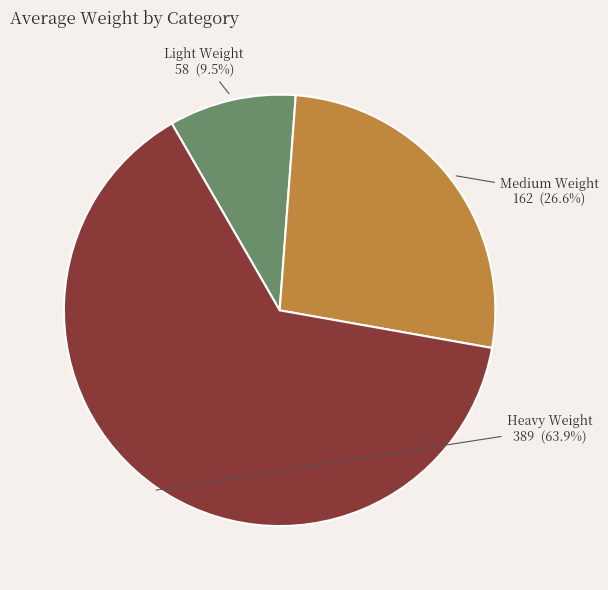

Is there any slice that represents more than half of the pie?

Yes